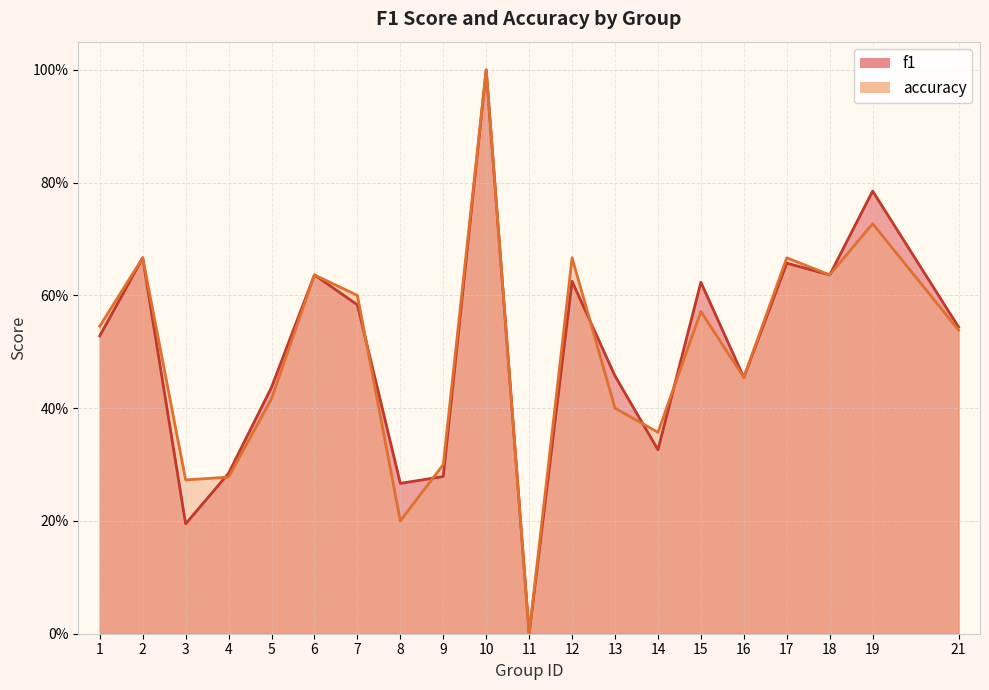

Reading right to left, transcribe all the data shown in this chart.

f1: 21=0.5	19=0.8	18=0.6	17=0.7	16=0.5	15=0.6	14=0.3	13=0.5	12=0.6	11=0.0	10=1.0	9=0.3	8=0.3	7=0.6	6=0.6	5=0.4	4=0.3	3=0.2	2=0.7	1=0.5
accuracy: 21=0.5	19=0.7	18=0.6	17=0.7	16=0.5	15=0.6	14=0.4	13=0.4	12=0.7	11=0.0	10=1.0	9=0.3	8=0.2	7=0.6	6=0.6	5=0.4	4=0.3	3=0.3	2=0.7	1=0.5